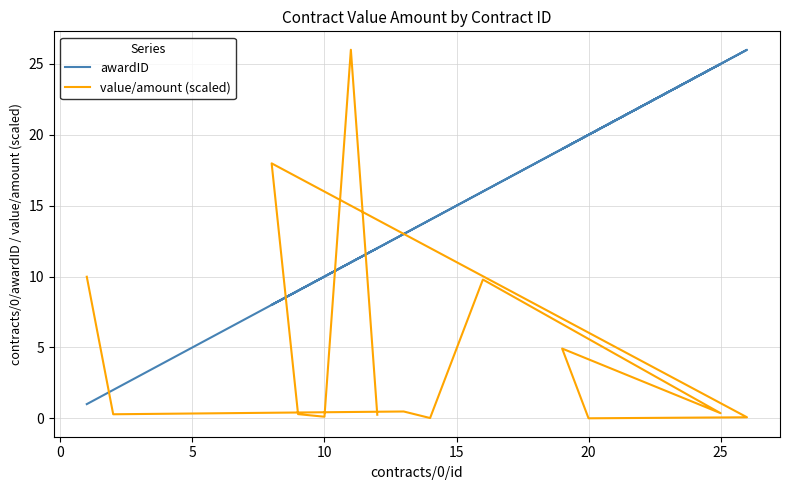

What is the sum of all value/amount (scaled) values?

70.6